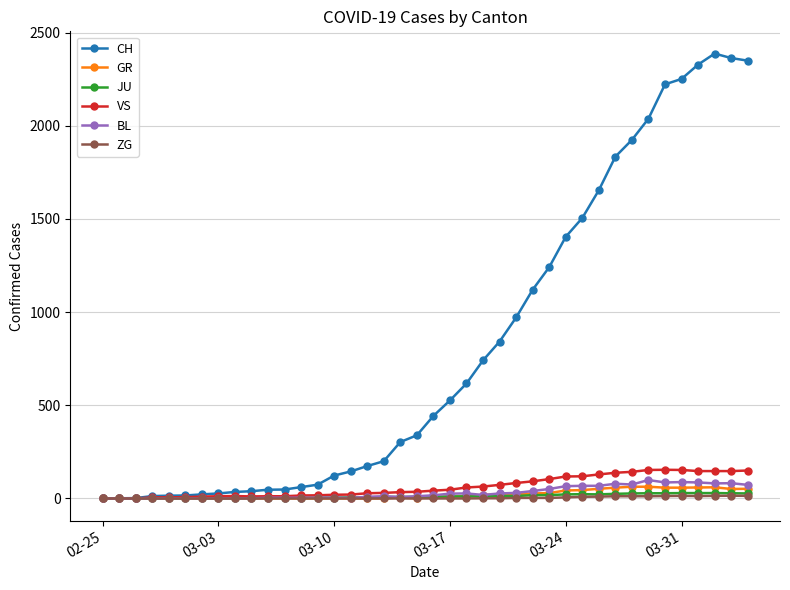

What are all the series names shown in the legend?

CH, GR, JU, VS, BL, ZG